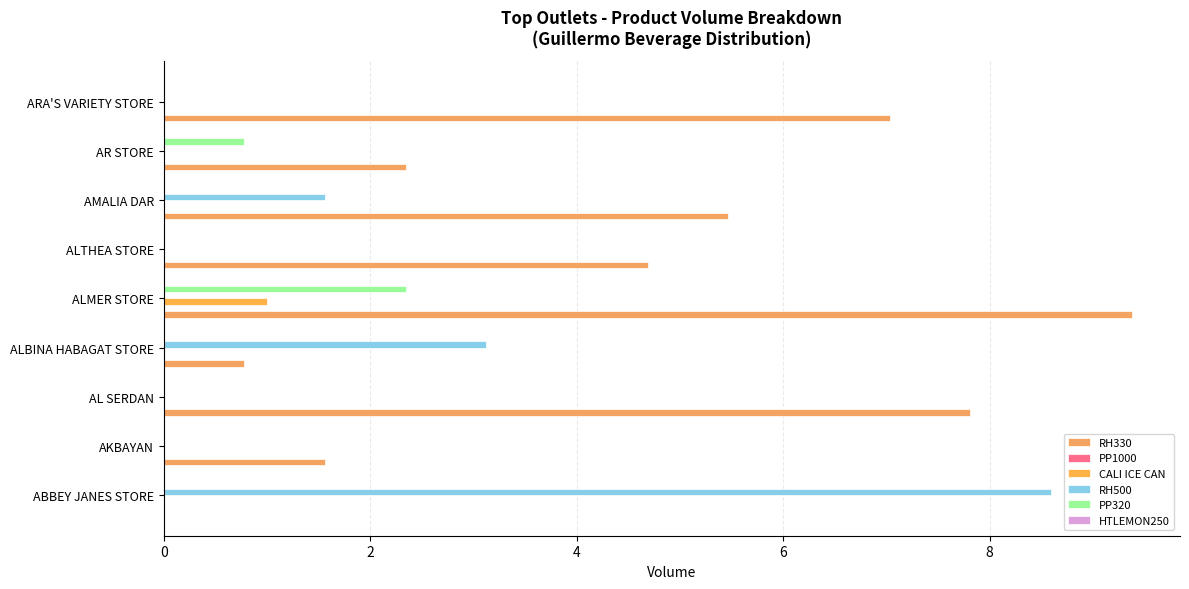

Reading left to right, extract all data points from this chart.

RH330: 0.0	1.6	7.8	0.8	9.4	4.7	5.5	2.3	7.0
PP1000: 0.1	0.1	0.1	0.1	0.1	0.1	0.1	0.1	0.1
CALI ICE CAN: 0.0	0.0	0.0	0.0	1.0	0.0	0.0	0.0	0.0
RH500: 8.6	0.0	0.0	3.1	0.0	0.0	1.6	0.0	0.0
PP320: 0.0	0.0	0.0	0.0	2.3	0.0	0.0	0.8	0.0
HTLEMON250: 0.1	0.1	0.1	0.1	0.1	0.1	0.1	0.1	0.1